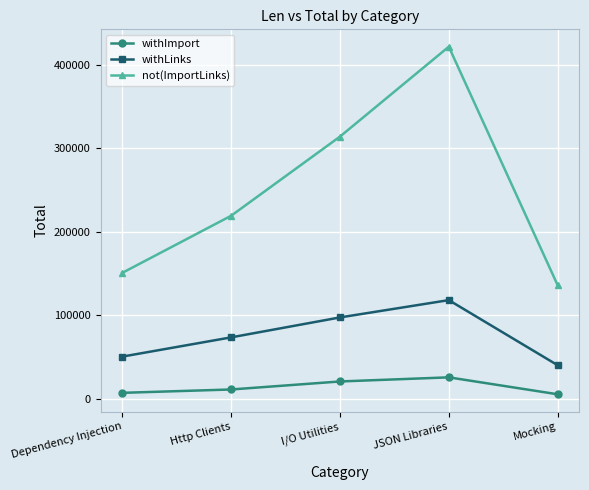

True or false: not(ImportLinks) and withImport intersect in this chart.

False